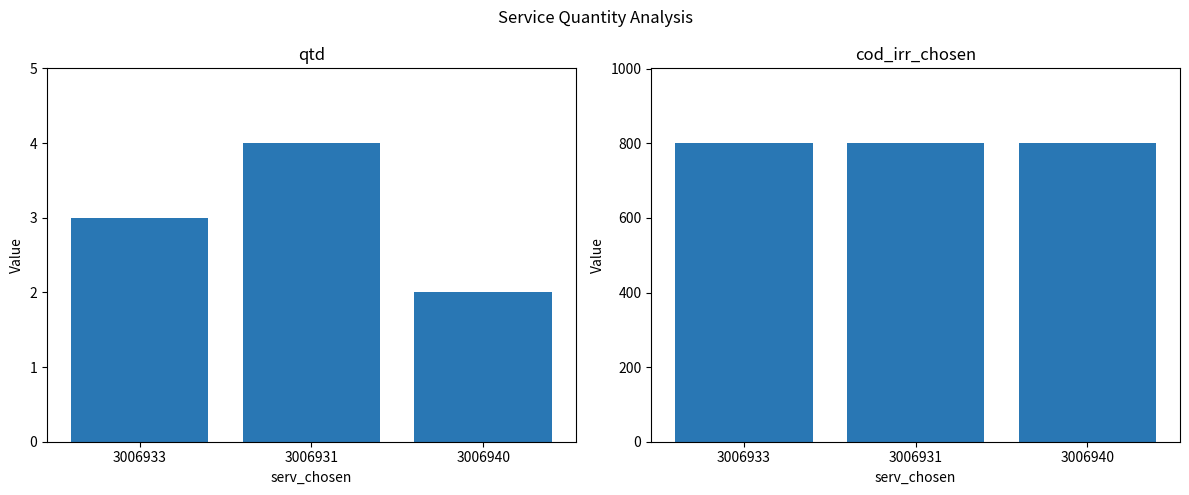

Which series has the widest spread of values?

qtd